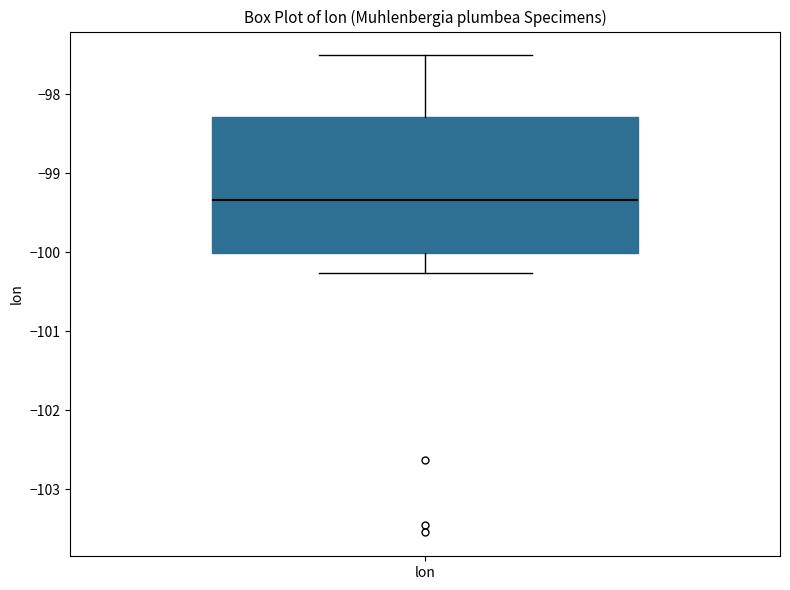

Where does the upper whisker of the box for lon end on the y-axis? The values are not printed on the chart, so give them approximately, as read against the axis.

-97.5